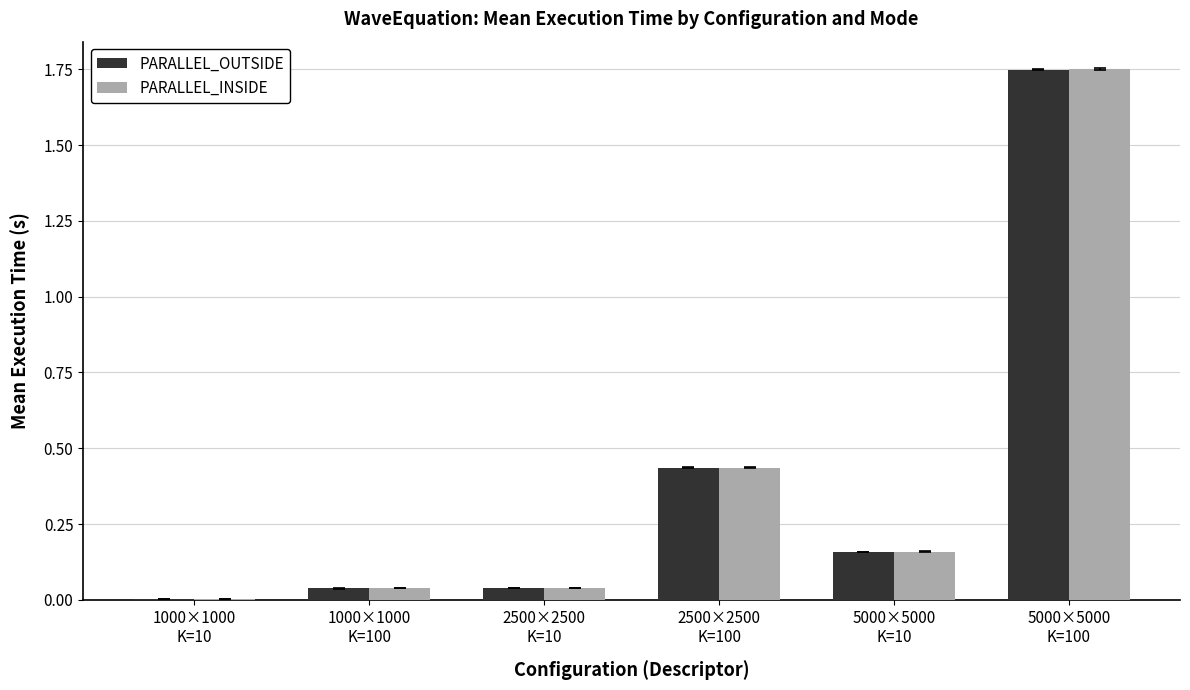

What is the sum of all PARALLEL_OUTSIDE values?

2.4